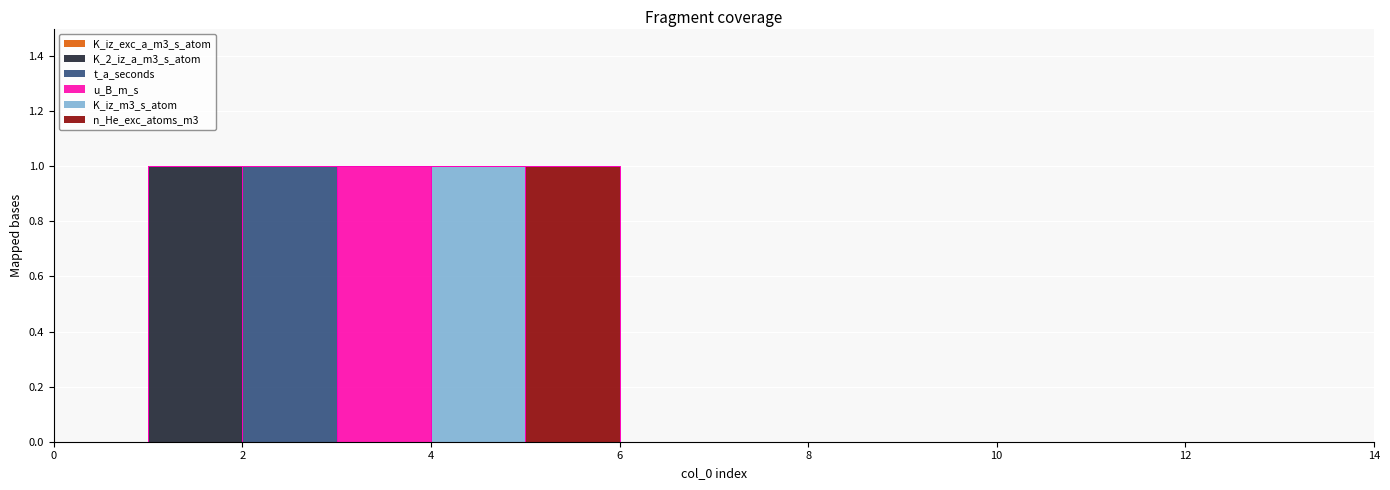

Rank the series at 7 from highest to lowest value.

K_iz_exc_a_m3_s_atom, K_2_iz_a_m3_s_atom, t_a_seconds, u_B_m_s, K_iz_m3_s_atom, n_He_exc_atoms_m3